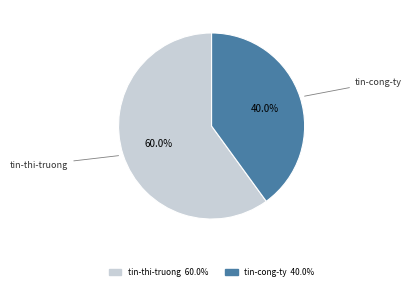

How many slices are in this pie chart?

2